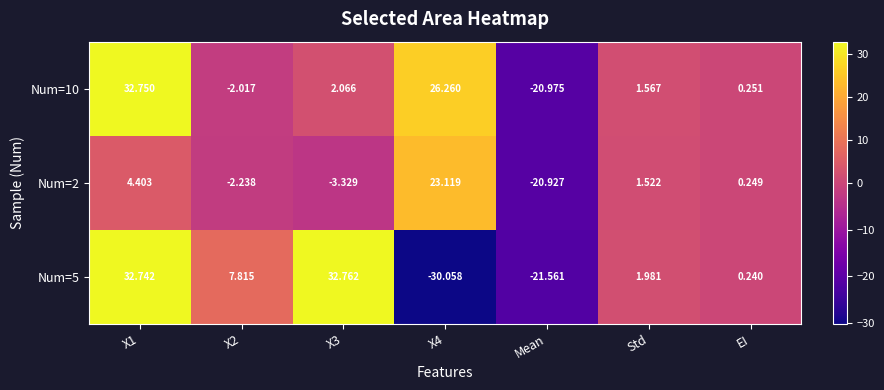

At which label is Num=2 closest to 1?

Std